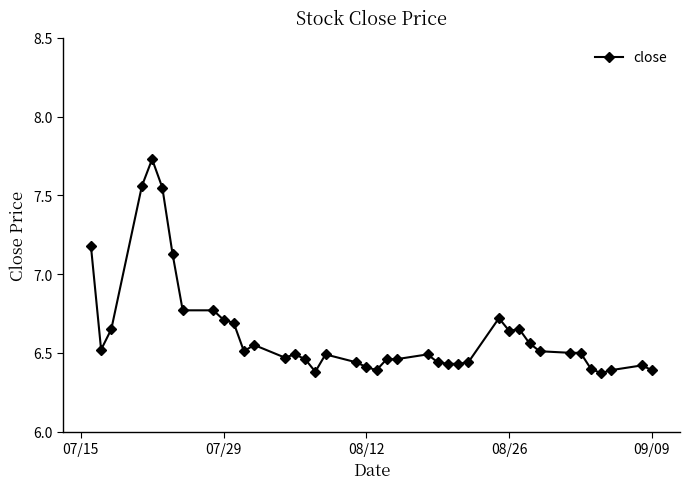

True or false: the data has more than 0 interior local peaks.

True